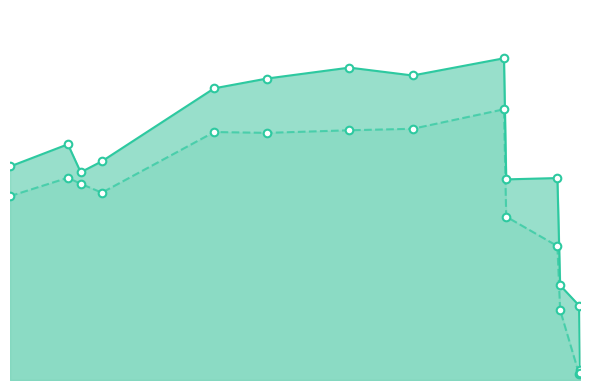

At which category is the sum across all series the highest?

241.554